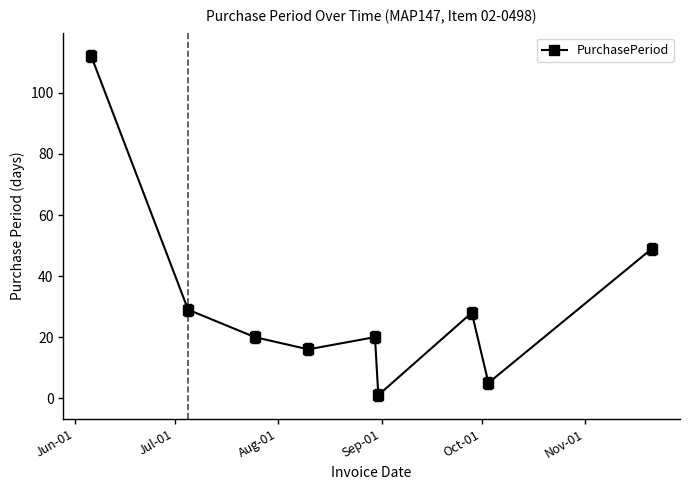

What is the greatest value displayed?

112